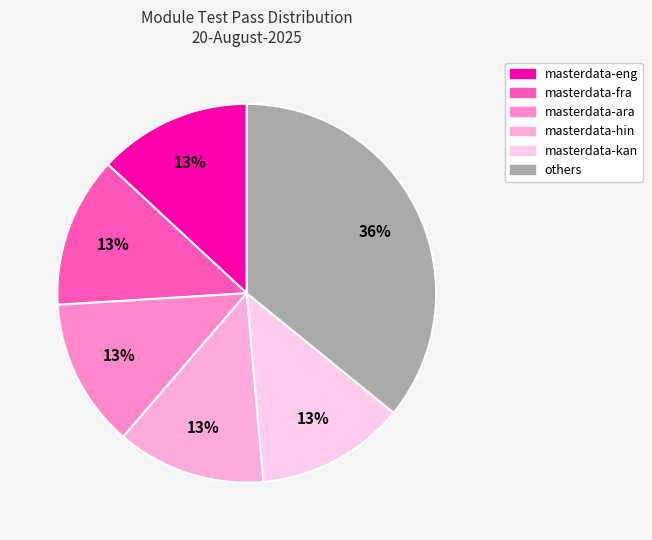

Is there a majority slice in this chart?

No